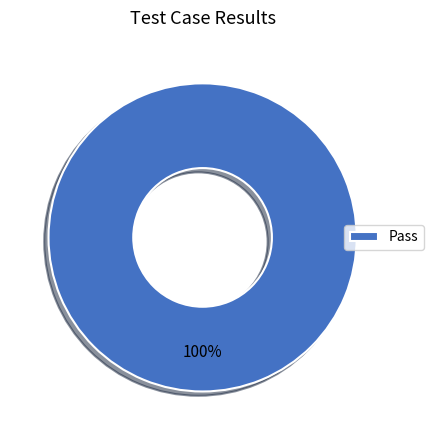

Is it true that Pass is 90% of the pie?

False